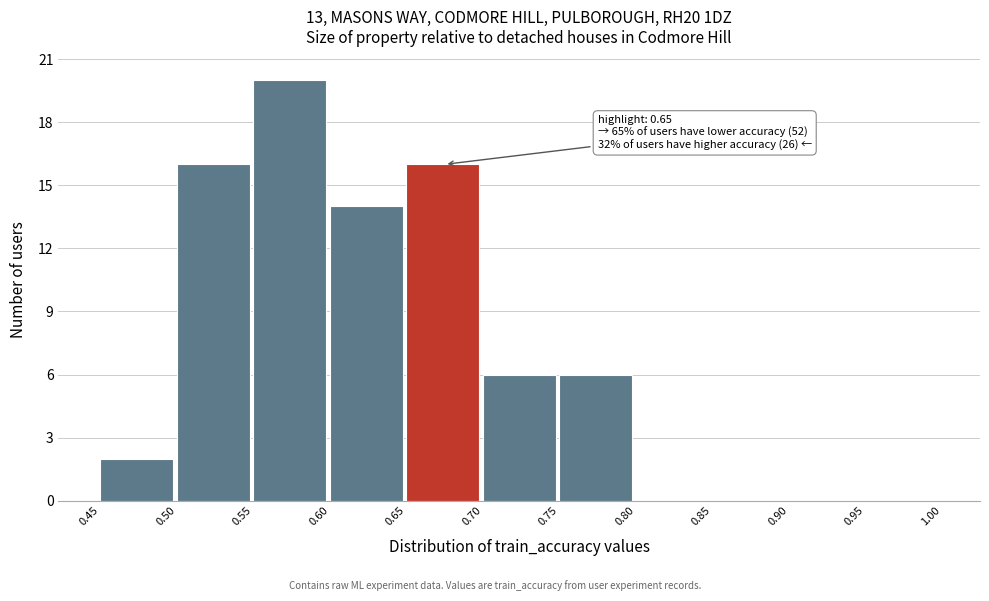

Over which range of the x-axis is the bar tallest?

0.55 to 0.60